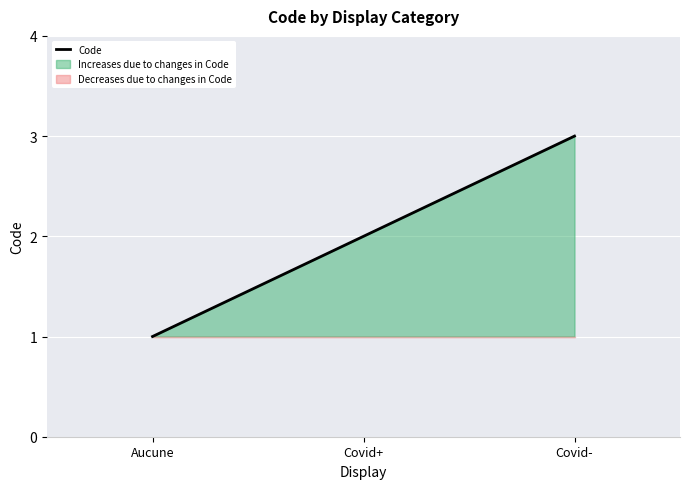

Rank the categories by value from lowest to highest.

Aucune, Covid+, Covid-